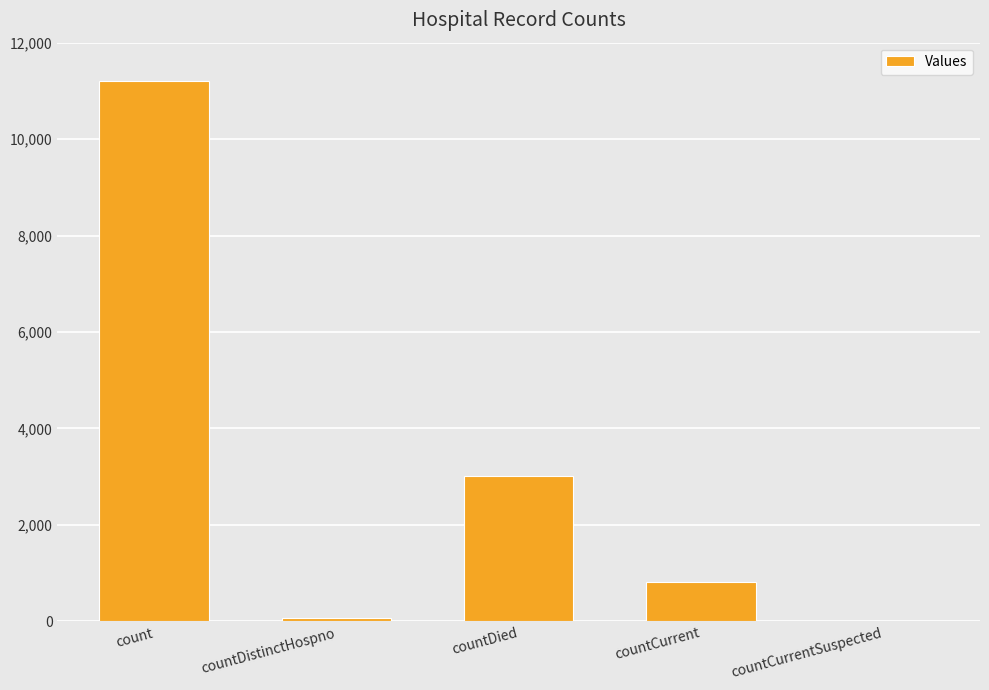

True or false: the data shows 817 at countCurrent.

True